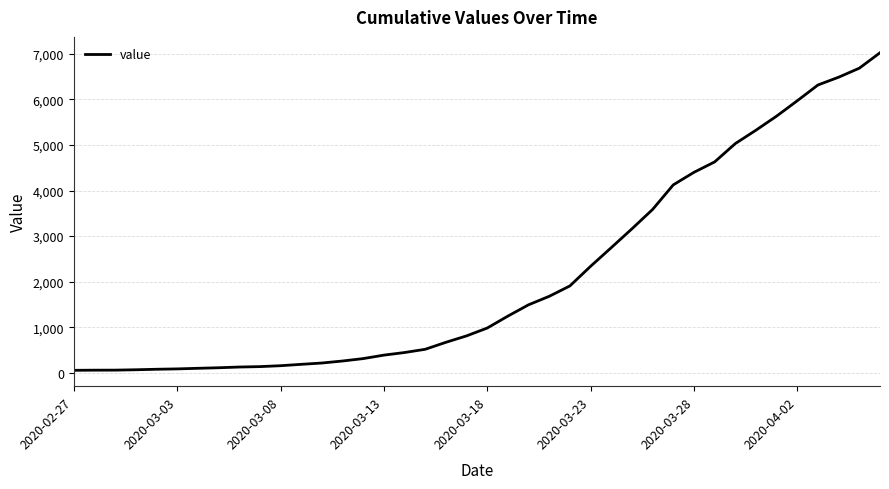

What is the greatest value displayed?

7021